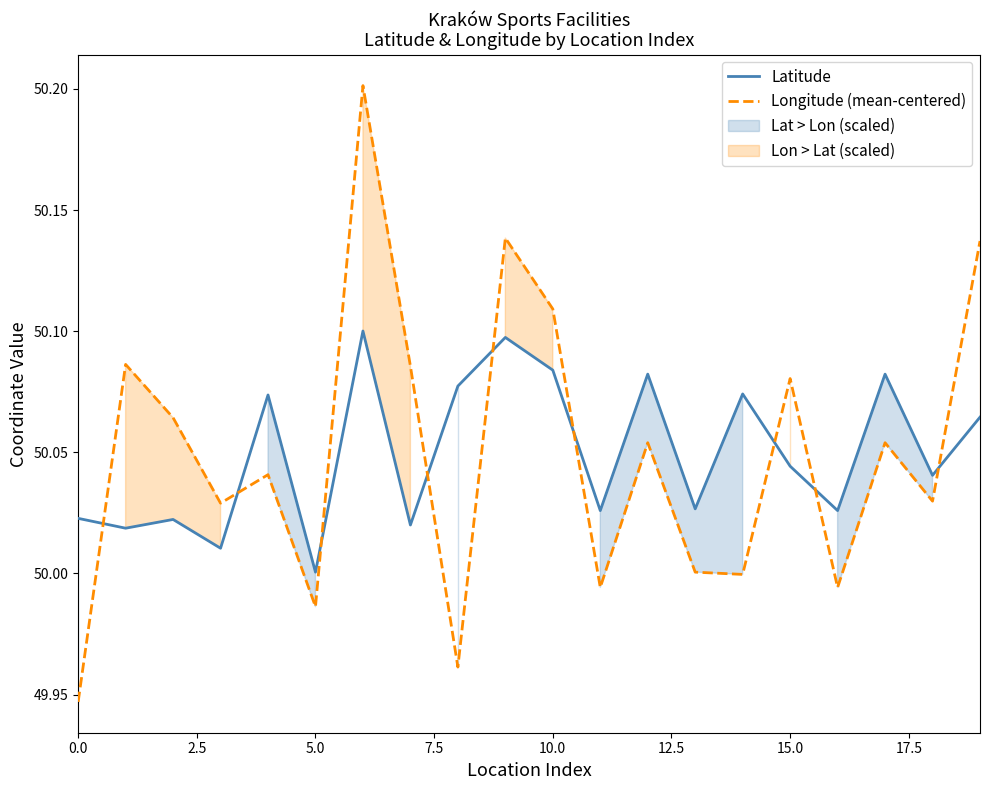

True or false: Longitude (mean-centered) has a value of 50.0 at 11.

True